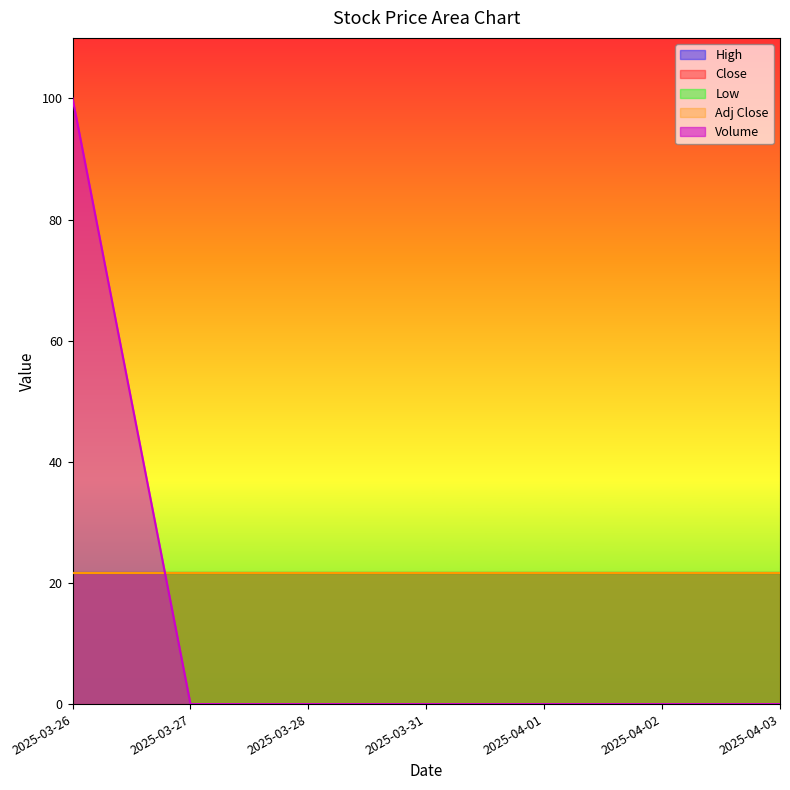

Rank the categories by High value from highest to lowest.

2025-03-26, 2025-03-27, 2025-03-28, 2025-03-31, 2025-04-01, 2025-04-02, 2025-04-03